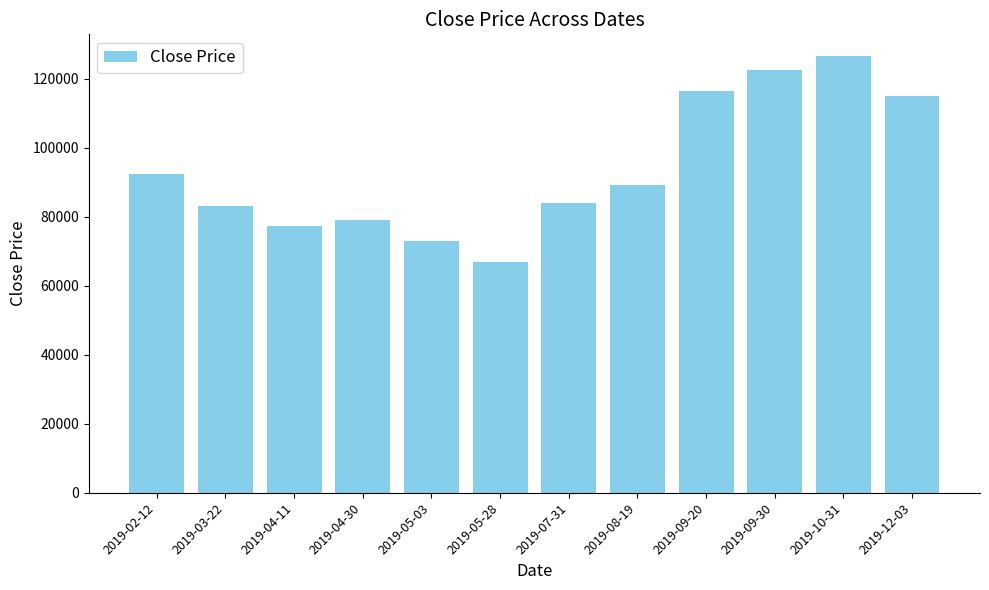

How many bars are there in total?

12